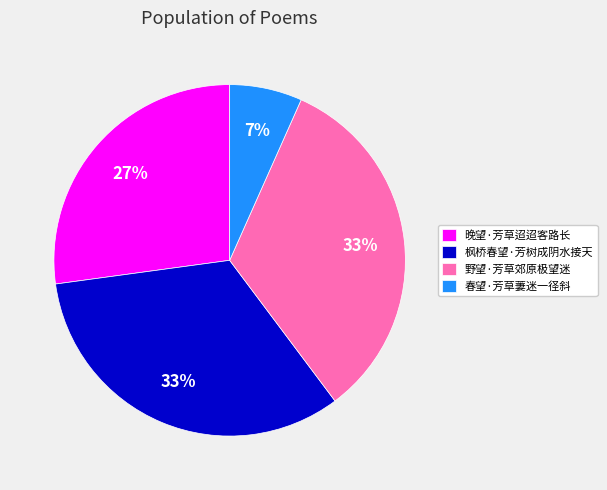

How many slices are in this pie chart?

4